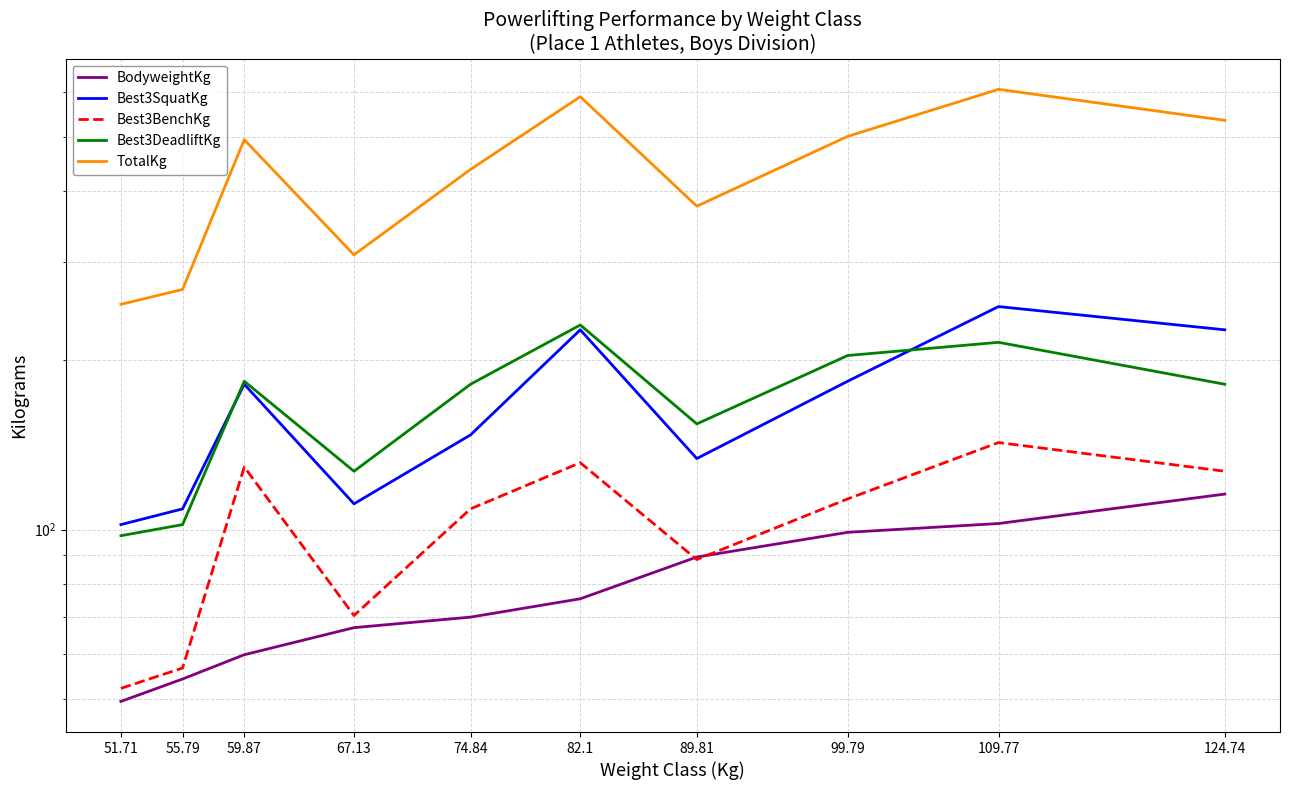

The value of Best3BenchKg at 82.1 is 190.8. True or false?

False